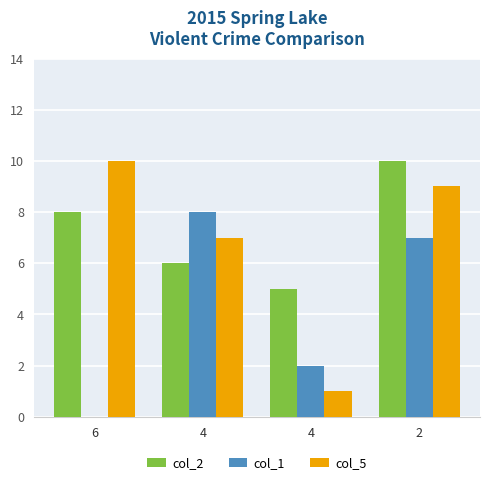

How many col_2 values are between 6 and 10?

3